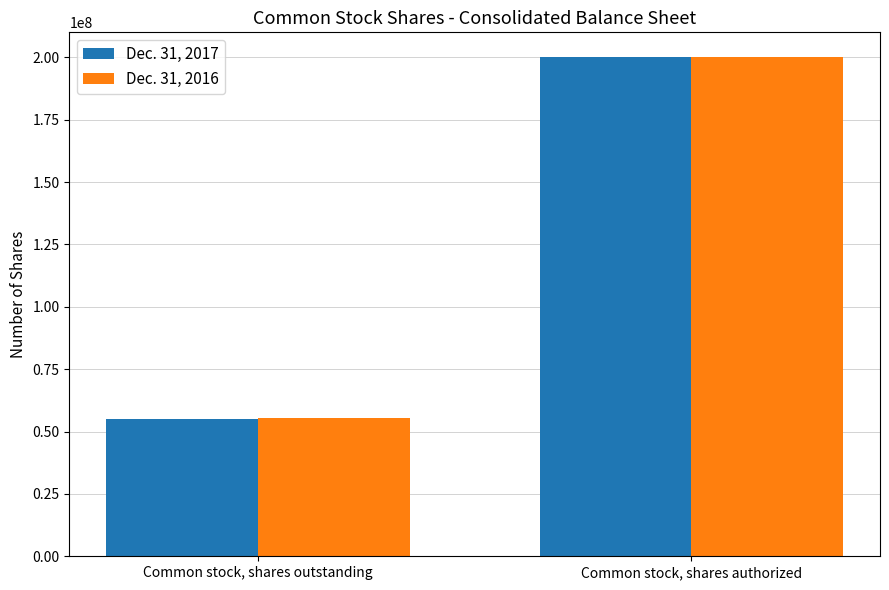

At which category is the sum across all series the highest?

Common stock, shares authorized